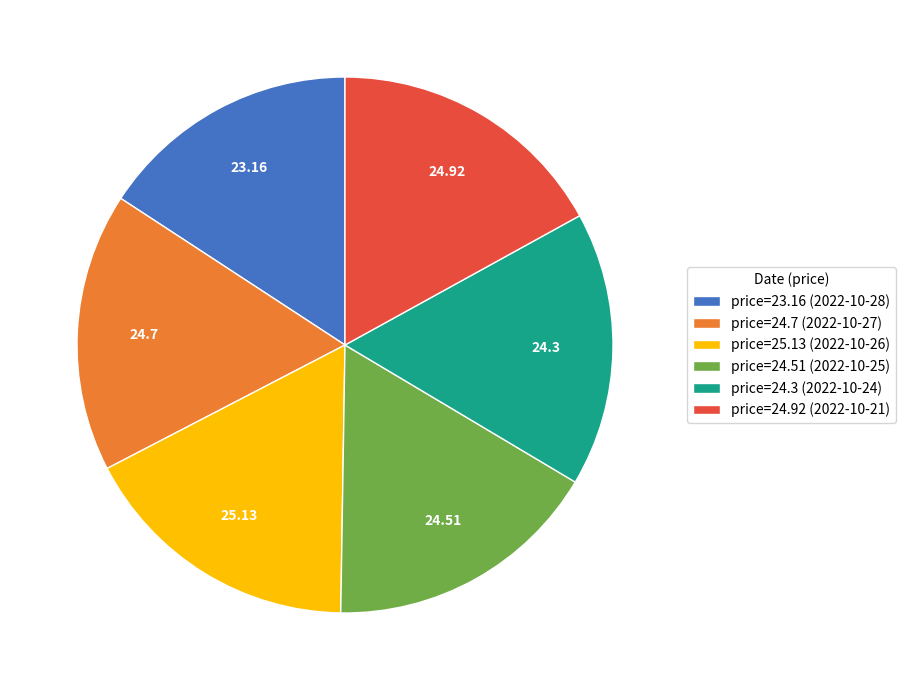

What is the ratio of the value at price=24.7 (2022-10-27) to the value at price=24.3 (2022-10-24)?

1.0